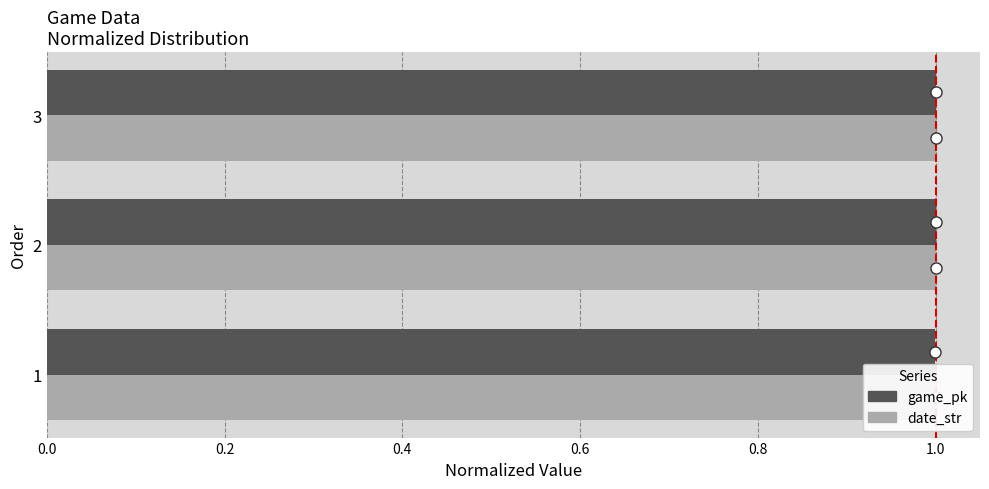

The game_pk series shows 1.0 at 1. True or false?

True